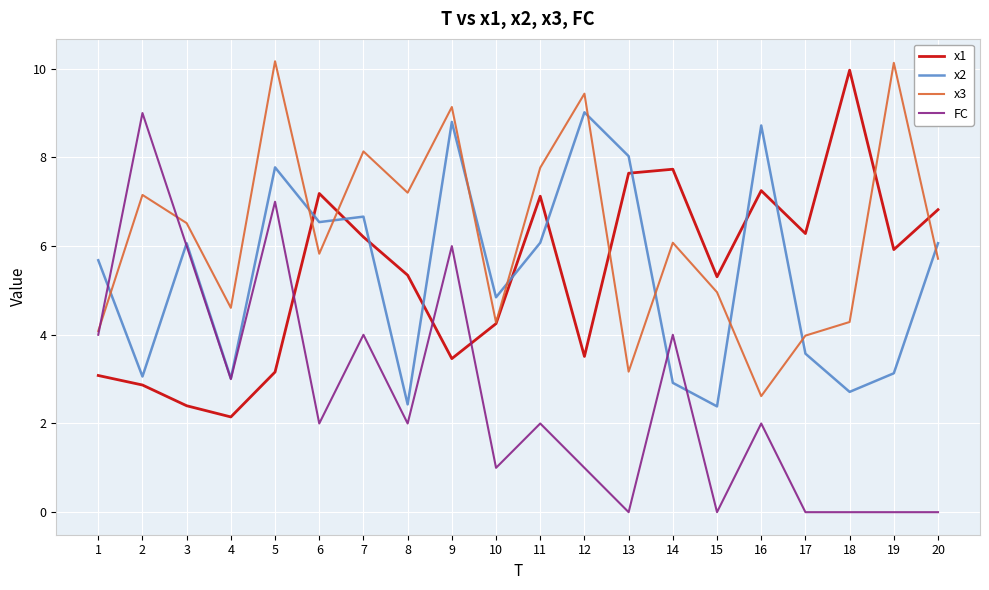

Is it true that x2 equals 1.3 at 3?

False